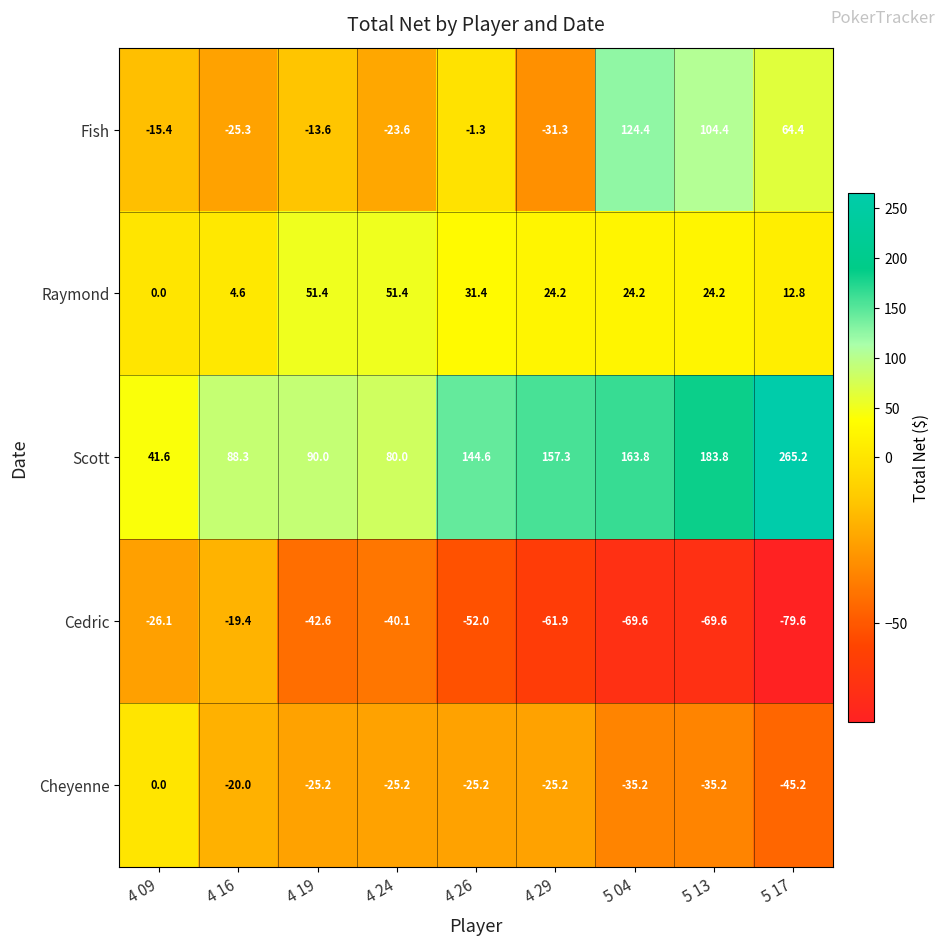

What is the sum of the Fish values at 4 24 and 4 26?

-24.9